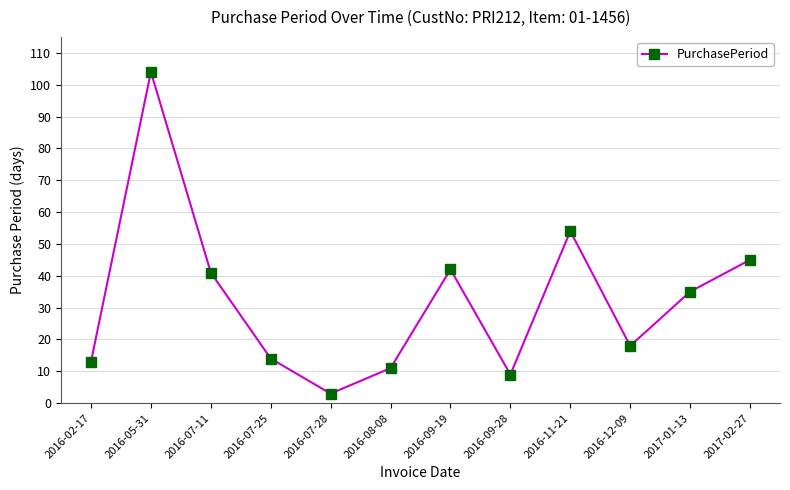

Is this an area chart (filled region under the line)?

No